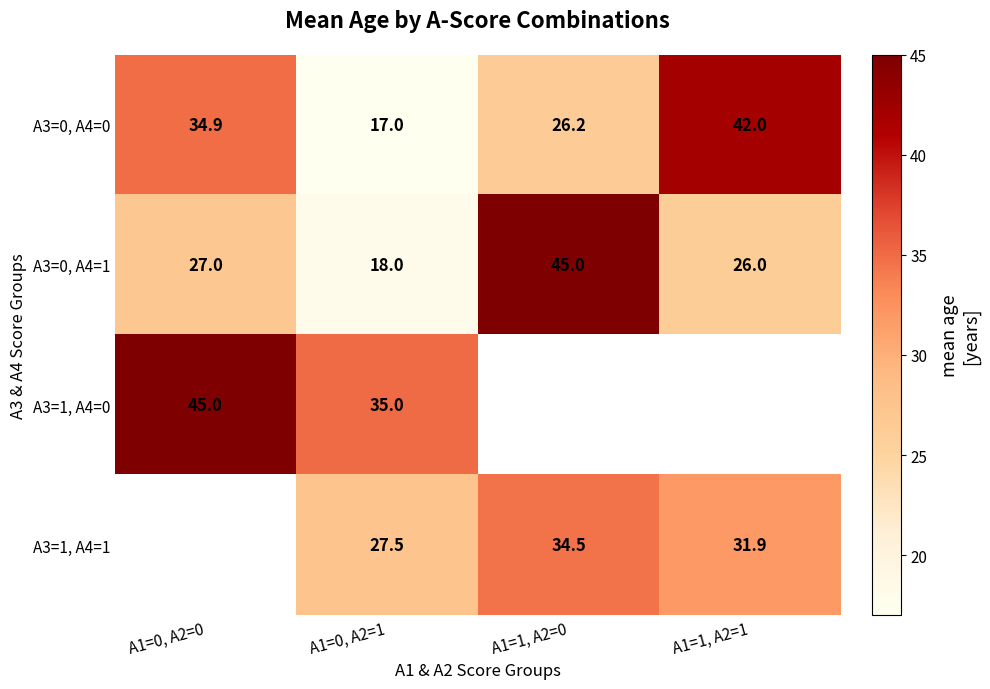

At which category does the chart reach its peak across all series?

A1=1, A2=0